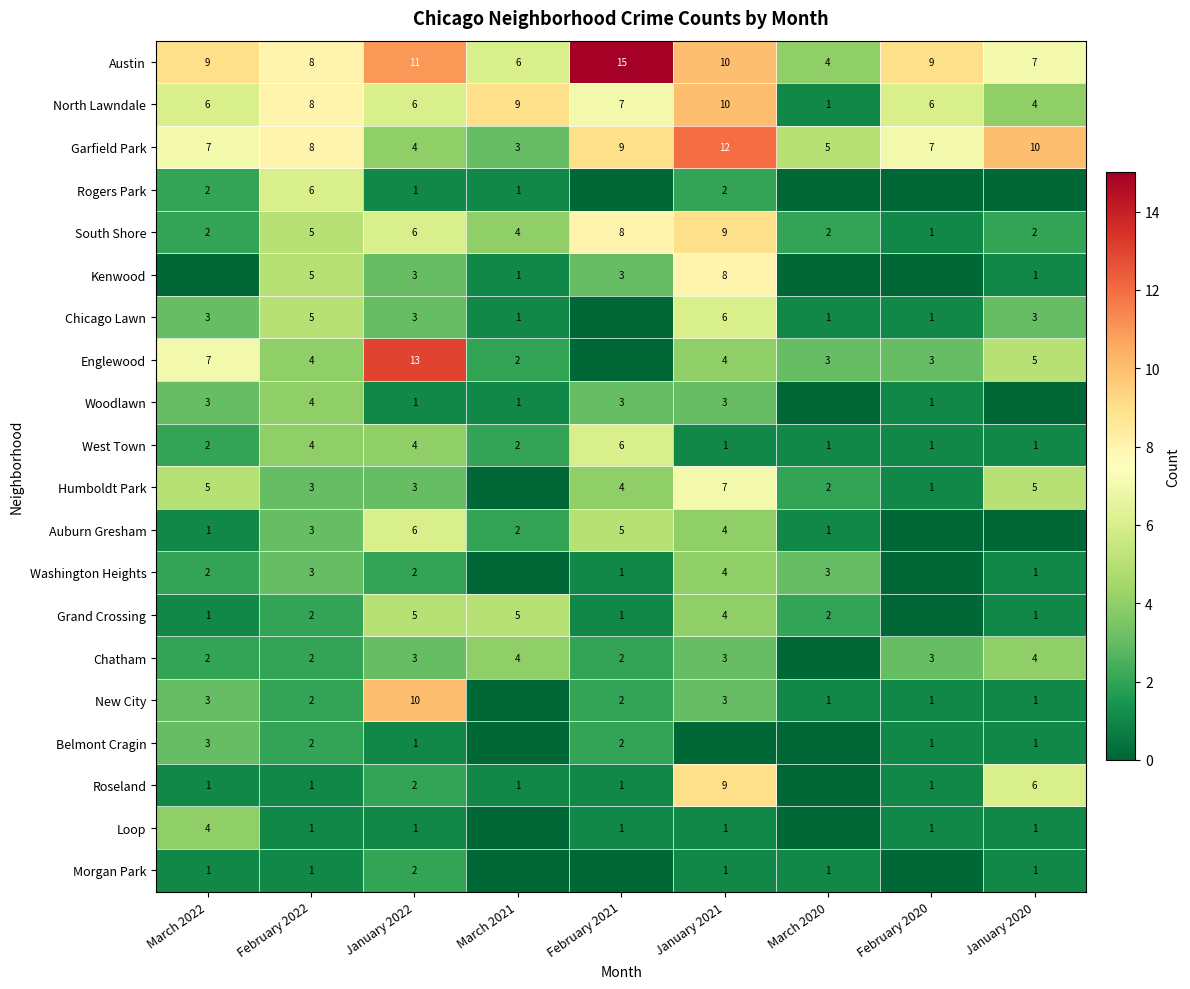

At which label does South Shore reach its peak?

January 2021